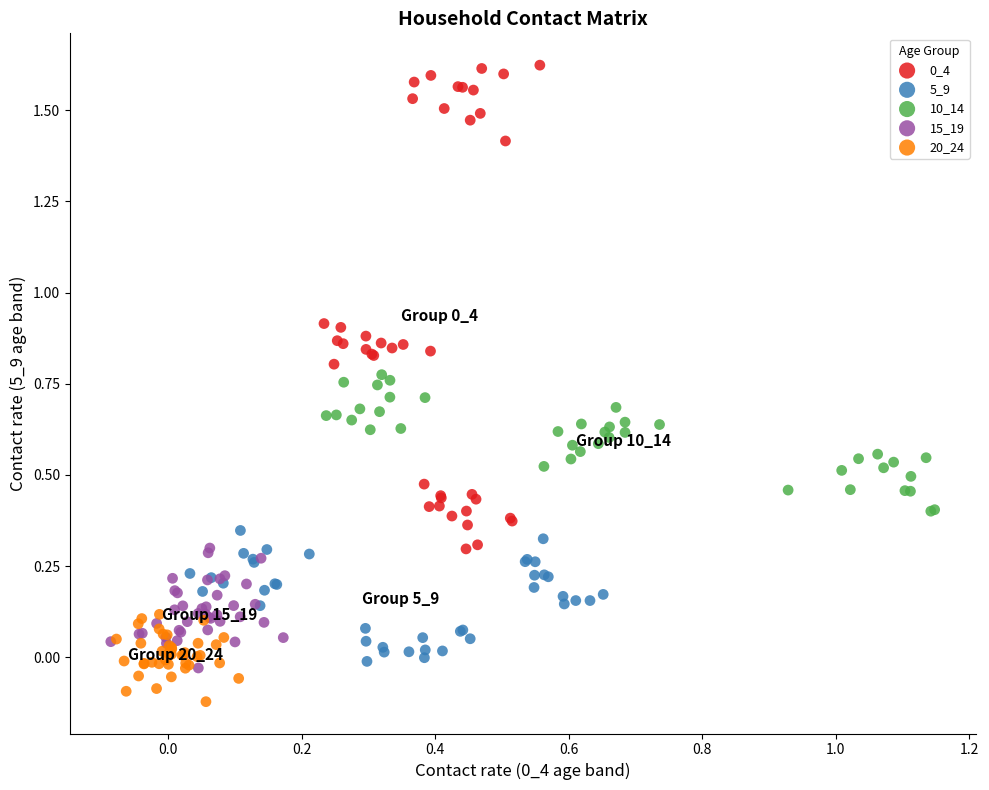

Which series reaches the minimum Y coordinate?

20_24